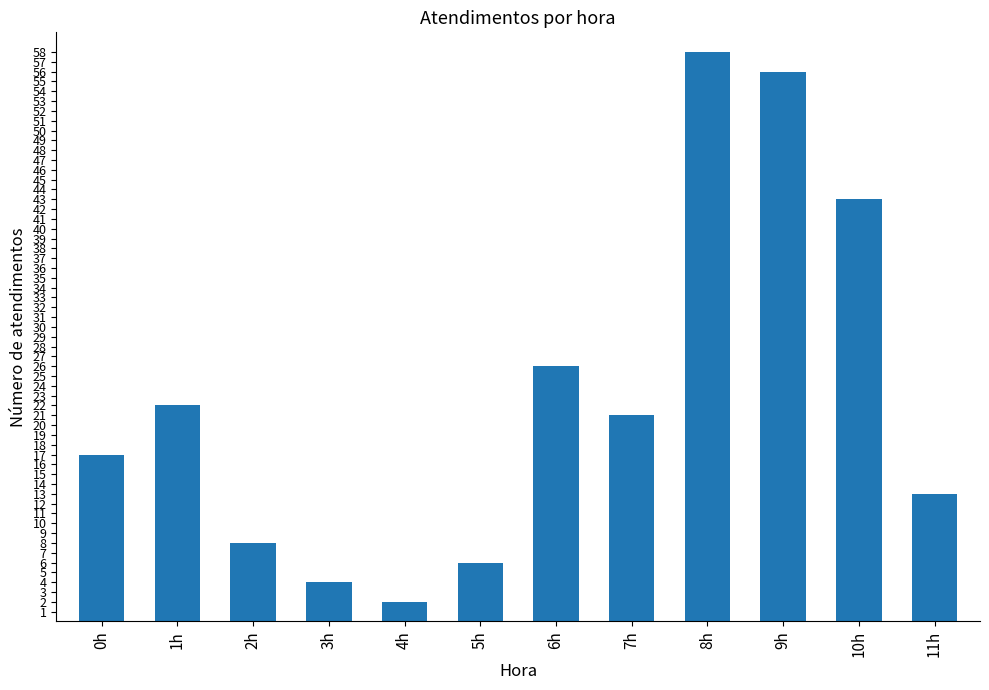

At which category does the chart reach its minimum across all series?

4h